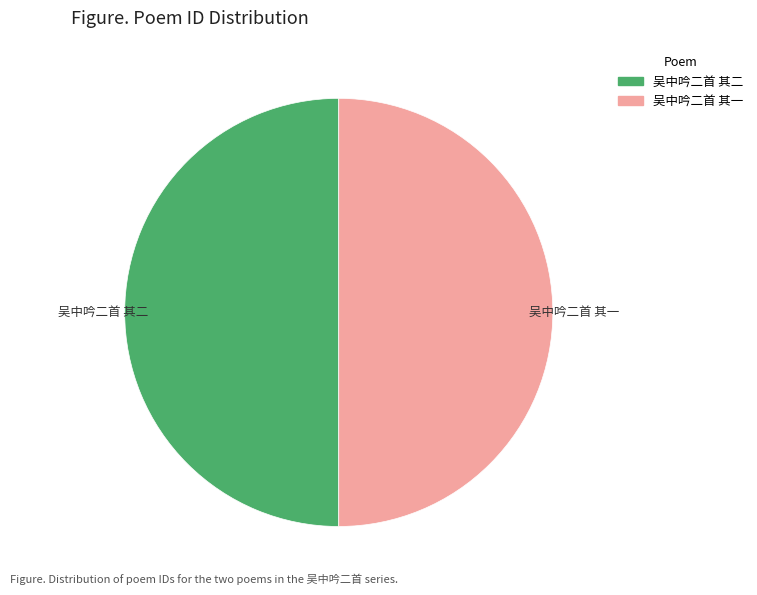

True or false: 吴中吟二首 其一 accounts for 50% of the total.

True